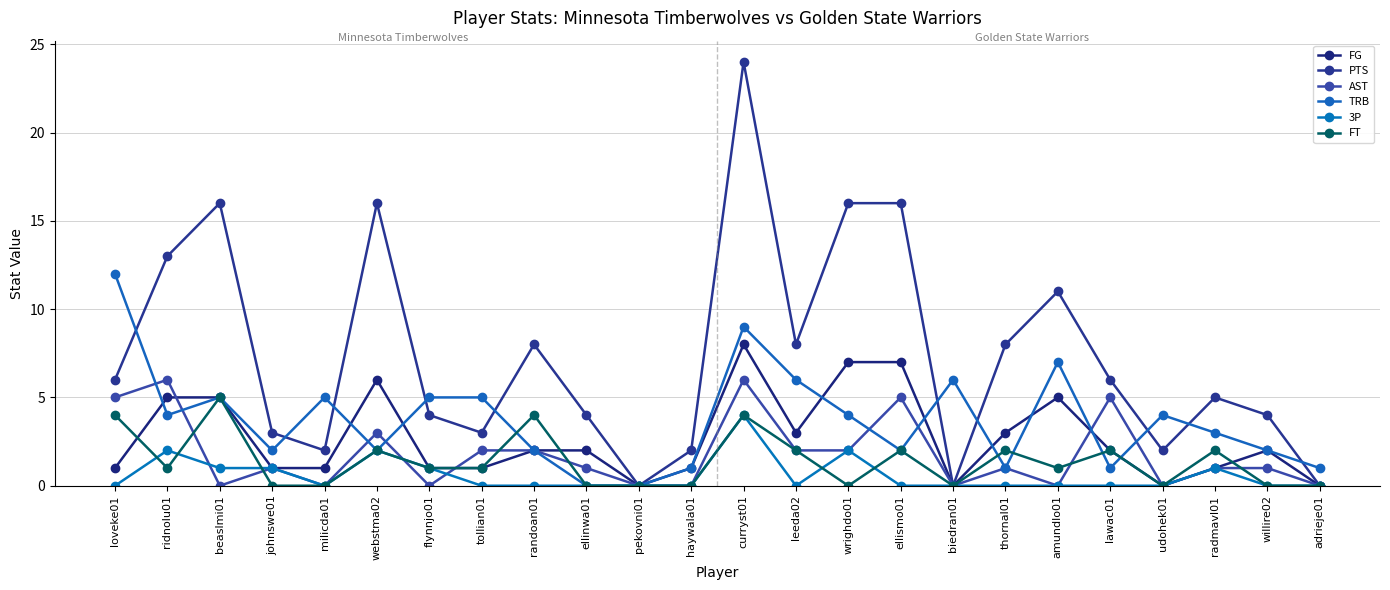

Reading left to right, list all the values displayed in this chart.

FG: loveke01=1	ridnolu01=5	beaslmi01=5	johnswe01=1	milicda01=1	webstma02=6	flynnjo01=1	tollian01=1	randoan01=2	ellinwa01=2	pekovni01=0	haywala01=1	curryst01=8	leeda02=3	wrighdo01=7	ellismo01=7	biedran01=0	thornal01=3	amundlo01=5	lawac01=2	udohek01=0	radmavl01=1	willire02=2	adrieje01=0
PTS: loveke01=6	ridnolu01=13	beaslmi01=16	johnswe01=3	milicda01=2	webstma02=16	flynnjo01=4	tollian01=3	randoan01=8	ellinwa01=4	pekovni01=0	haywala01=2	curryst01=24	leeda02=8	wrighdo01=16	ellismo01=16	biedran01=0	thornal01=8	amundlo01=11	lawac01=6	udohek01=2	radmavl01=5	willire02=4	adrieje01=0
AST: loveke01=5	ridnolu01=6	beaslmi01=0	johnswe01=1	milicda01=0	webstma02=3	flynnjo01=0	tollian01=2	randoan01=2	ellinwa01=1	pekovni01=0	haywala01=0	curryst01=6	leeda02=2	wrighdo01=2	ellismo01=5	biedran01=0	thornal01=1	amundlo01=0	lawac01=5	udohek01=0	radmavl01=1	willire02=1	adrieje01=0
TRB: loveke01=12	ridnolu01=4	beaslmi01=5	johnswe01=2	milicda01=5	webstma02=2	flynnjo01=5	tollian01=5	randoan01=2	ellinwa01=0	pekovni01=0	haywala01=1	curryst01=9	leeda02=6	wrighdo01=4	ellismo01=2	biedran01=6	thornal01=1	amundlo01=7	lawac01=1	udohek01=4	radmavl01=3	willire02=2	adrieje01=1
3P: loveke01=0	ridnolu01=2	beaslmi01=1	johnswe01=1	milicda01=0	webstma02=2	flynnjo01=1	tollian01=0	randoan01=0	ellinwa01=0	pekovni01=0	haywala01=0	curryst01=4	leeda02=0	wrighdo01=2	ellismo01=0	biedran01=0	thornal01=0	amundlo01=0	lawac01=0	udohek01=0	radmavl01=1	willire02=0	adrieje01=0
FT: loveke01=4	ridnolu01=1	beaslmi01=5	johnswe01=0	milicda01=0	webstma02=2	flynnjo01=1	tollian01=1	randoan01=4	ellinwa01=0	pekovni01=0	haywala01=0	curryst01=4	leeda02=2	wrighdo01=0	ellismo01=2	biedran01=0	thornal01=2	amundlo01=1	lawac01=2	udohek01=0	radmavl01=2	willire02=0	adrieje01=0